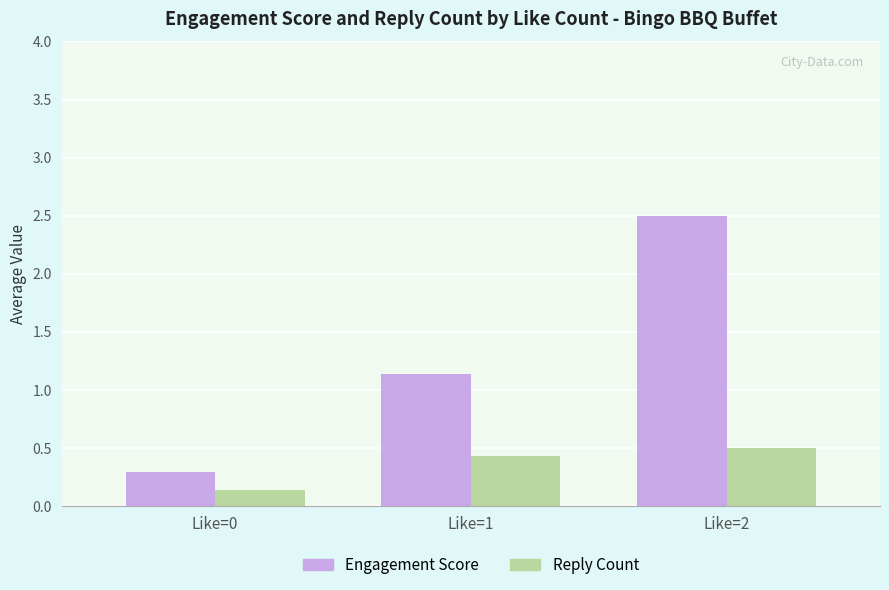

How many bars are there in total?

6